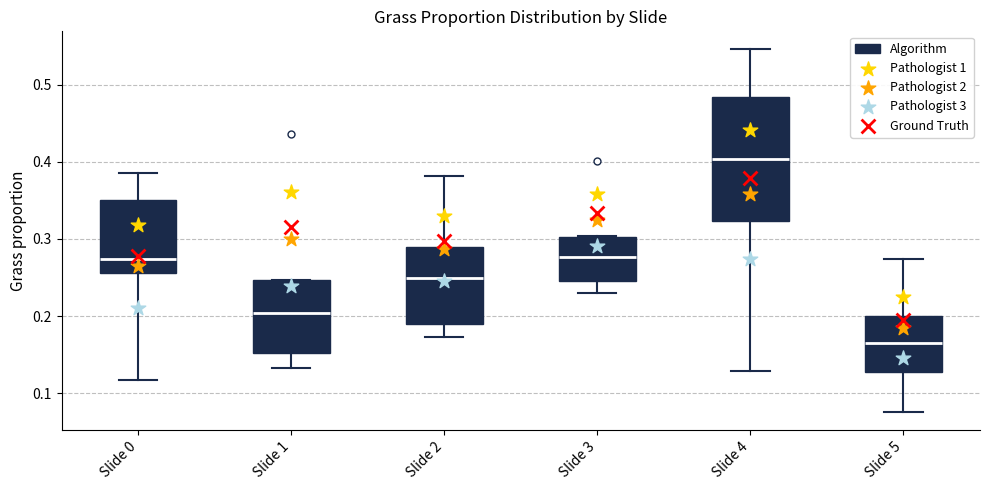

Where is the upper edge of the box for Slide 5 on the y-axis? The values are not printed on the chart, so give them approximately, as read against the axis.

0.20